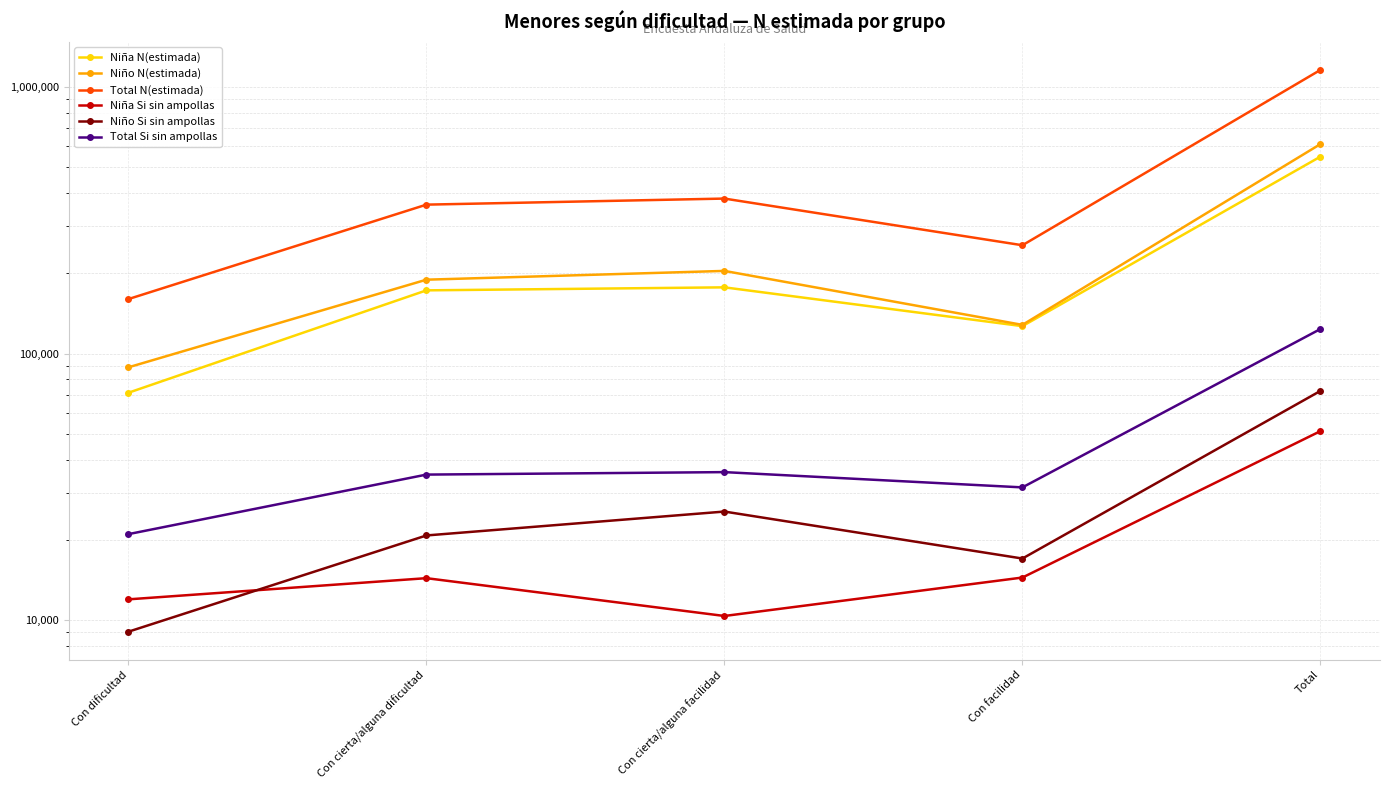

What are all the series names shown in the legend?

Niña N(estimada), Niño N(estimada), Total N(estimada), Niña Si sin ampollas, Niño Si sin ampollas, Total Si sin ampollas